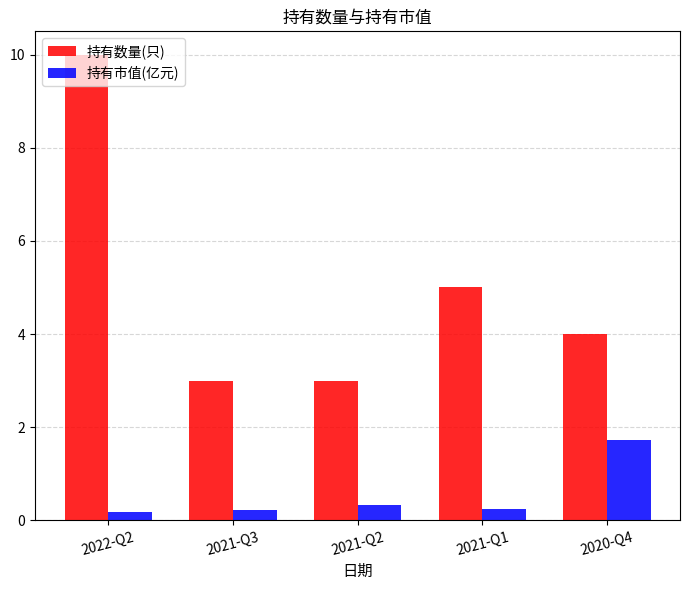

What position from the left is 2020-Q4?

5